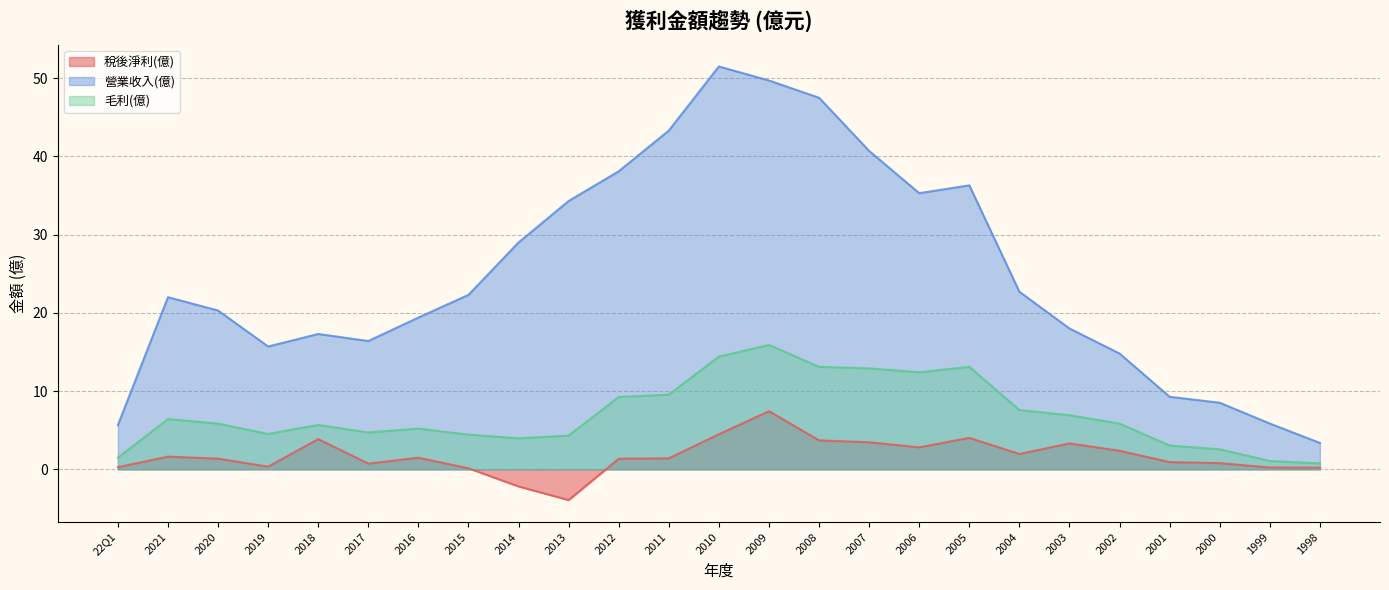

Does the chart have visible grid lines?

Yes